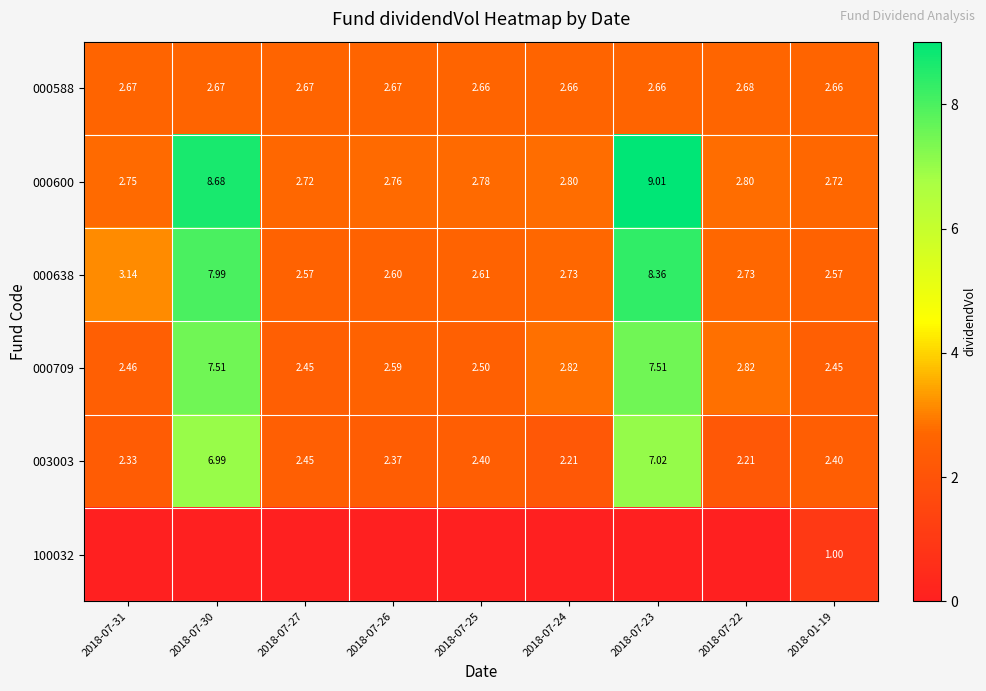

Which has a higher value, 2018-07-31 or 2018-01-19?

2018-07-31